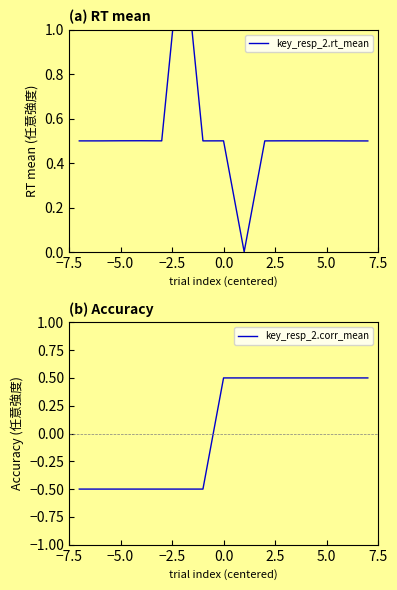

What is the spread (max minus min) of values at −7.5?

1.0